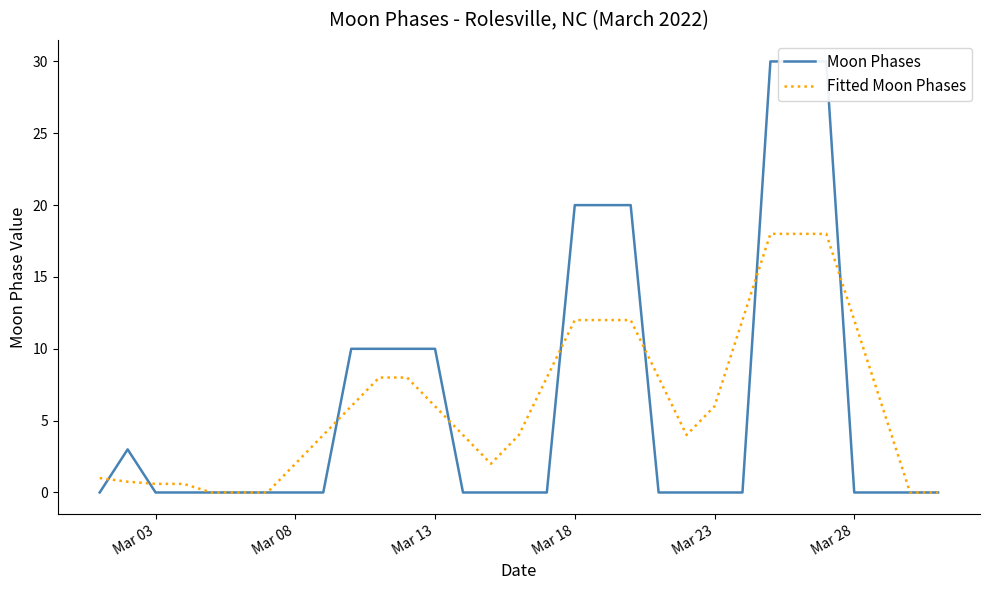

Which series has the largest range (max minus min)?

Moon Phases